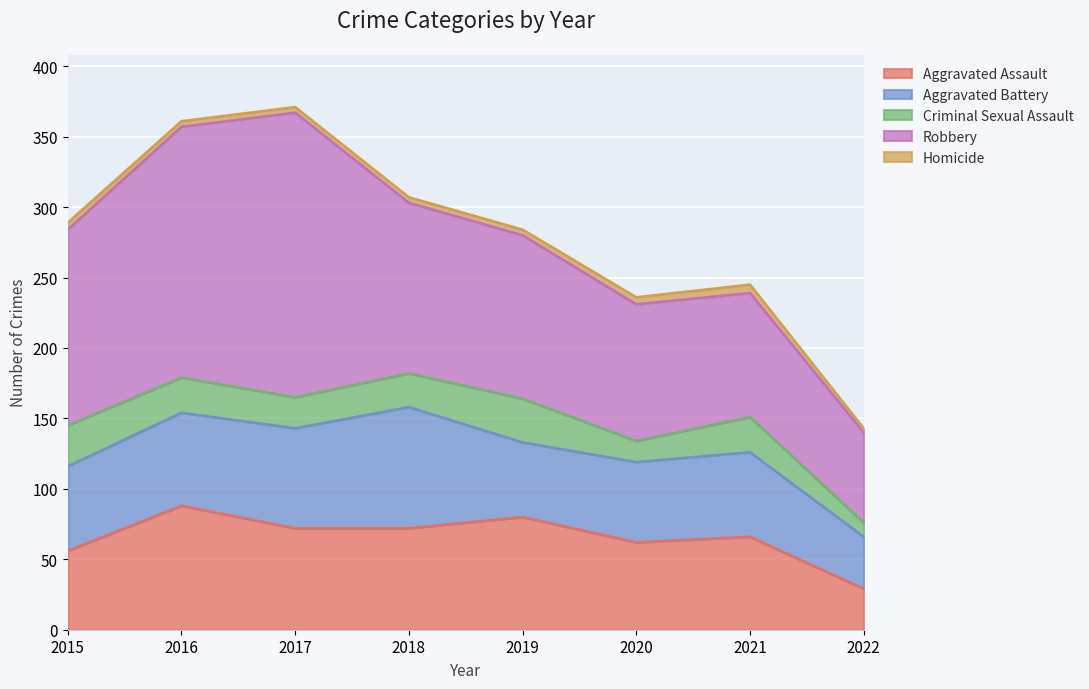

True or false: Aggravated Battery and Criminal Sexual Assault intersect in this chart.

False